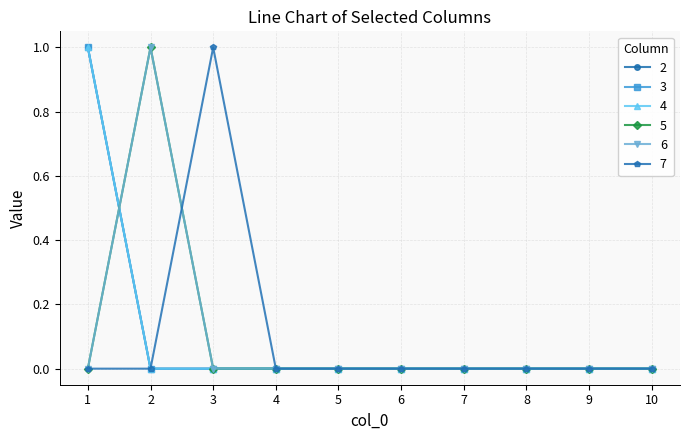

Is it true that 7 equals 1 at 8?

False